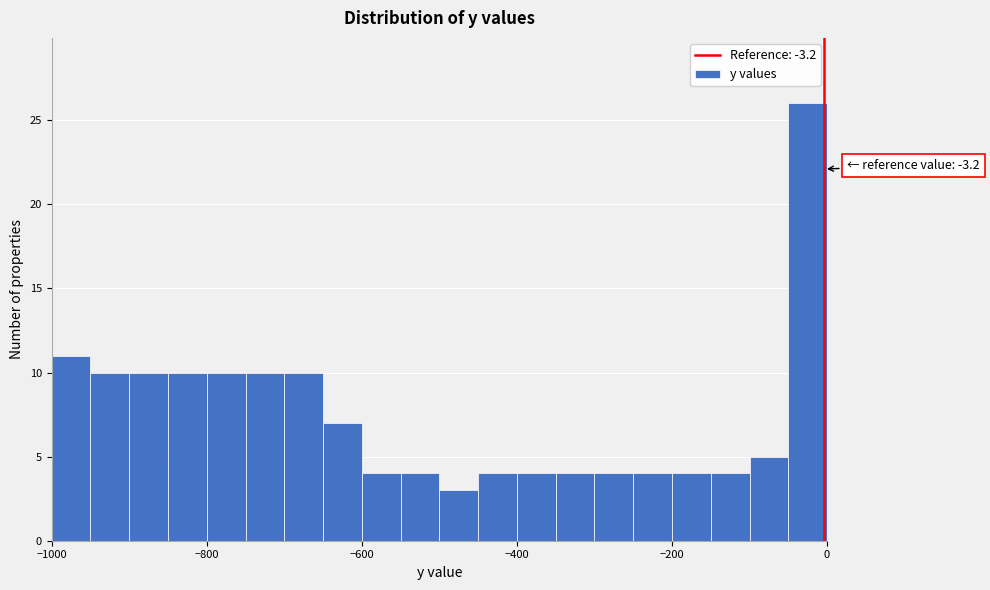

Read against the x-axis, roughly where is the centre of the tallest bar?

-20